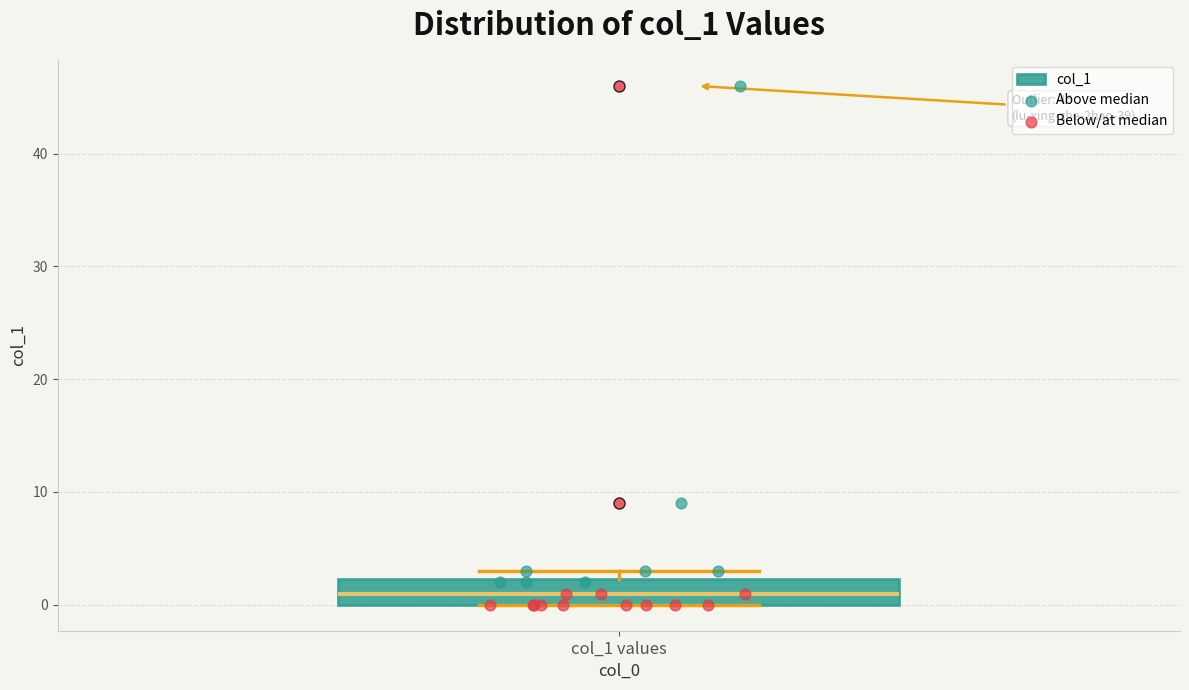

Transcribe this box plot: give where the median line is, the range the box spans, and where the two whiskers end, as read against the y-axis. The values are not printed on the chart, so give them approximately, as read against the axis.

median 1, box 0 to 2, whiskers 0 to 3